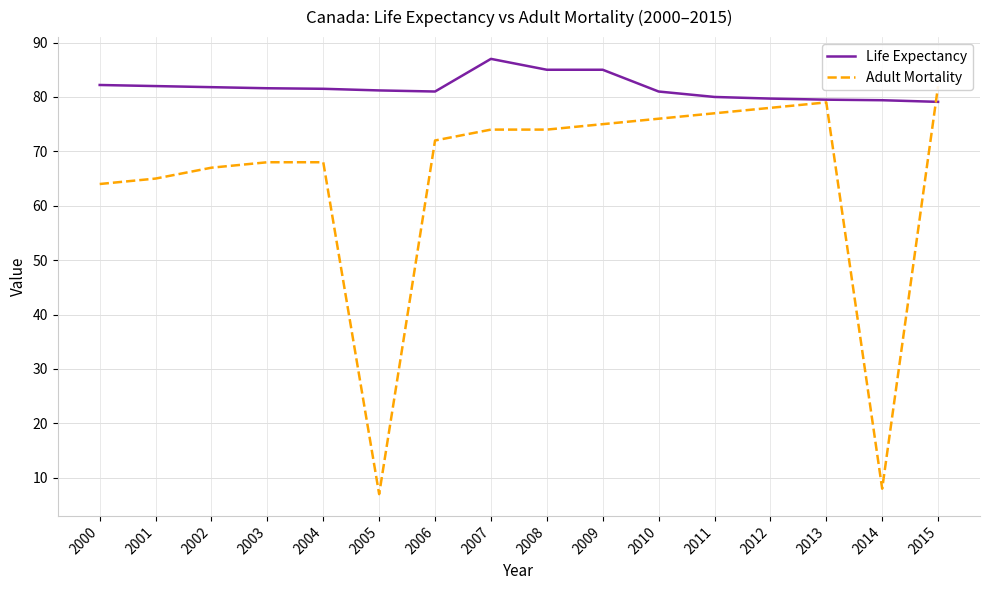

At which label does Adult Mortality first exceed 74?

2009